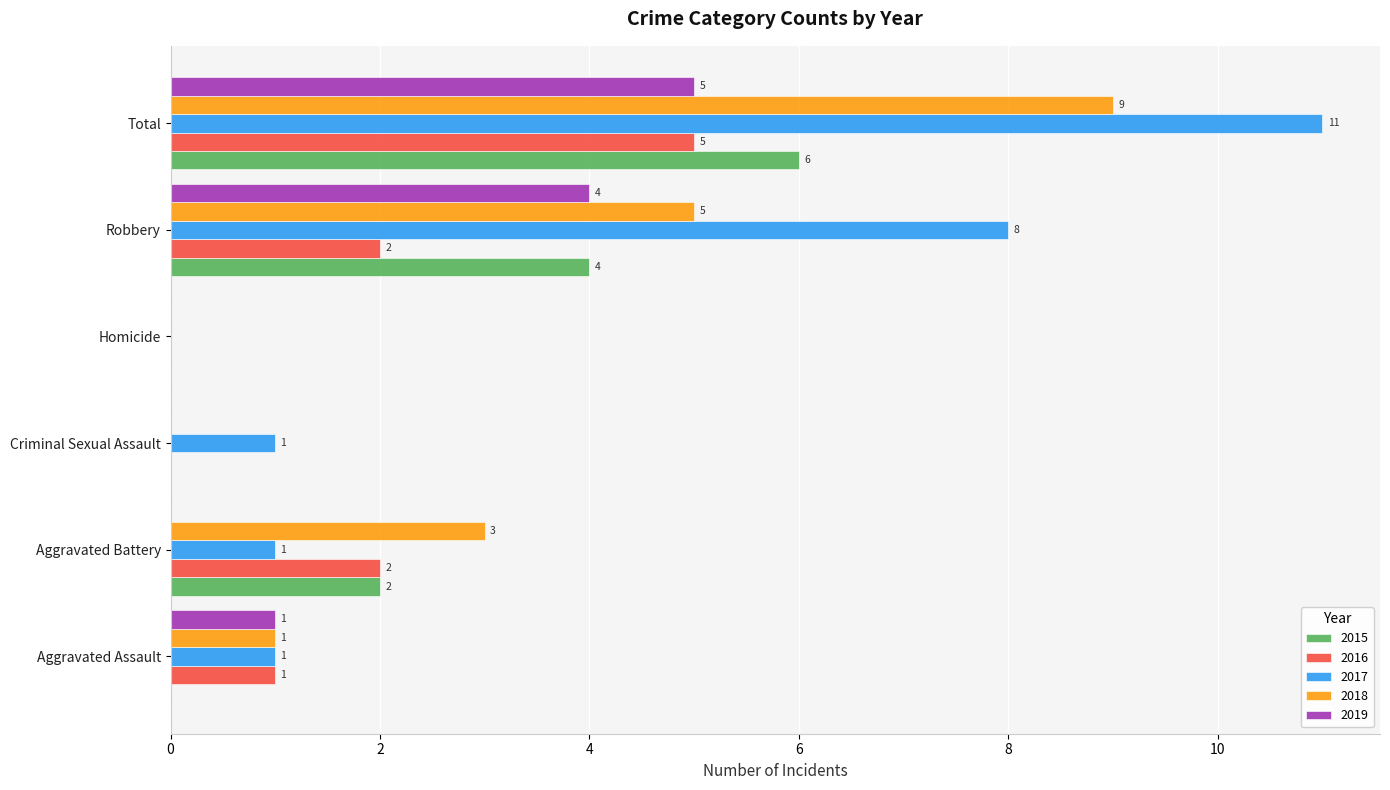

What are all the series names shown in the legend?

2015, 2016, 2017, 2018, 2019